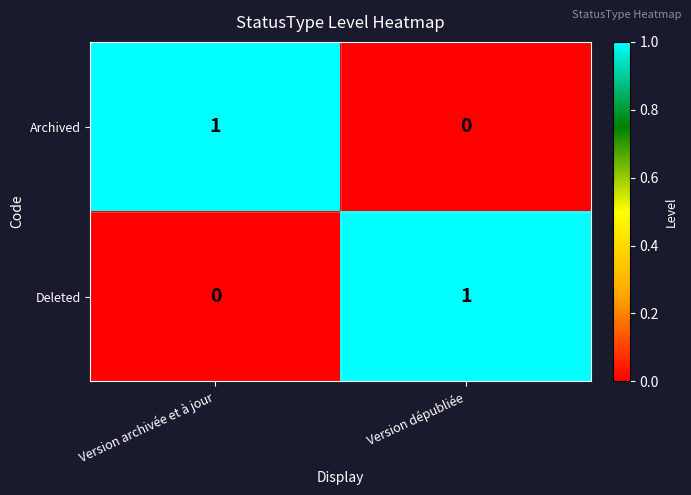

Rank the categories by Deleted value from highest to lowest.

Version dépubliée, Version archivée et à jour